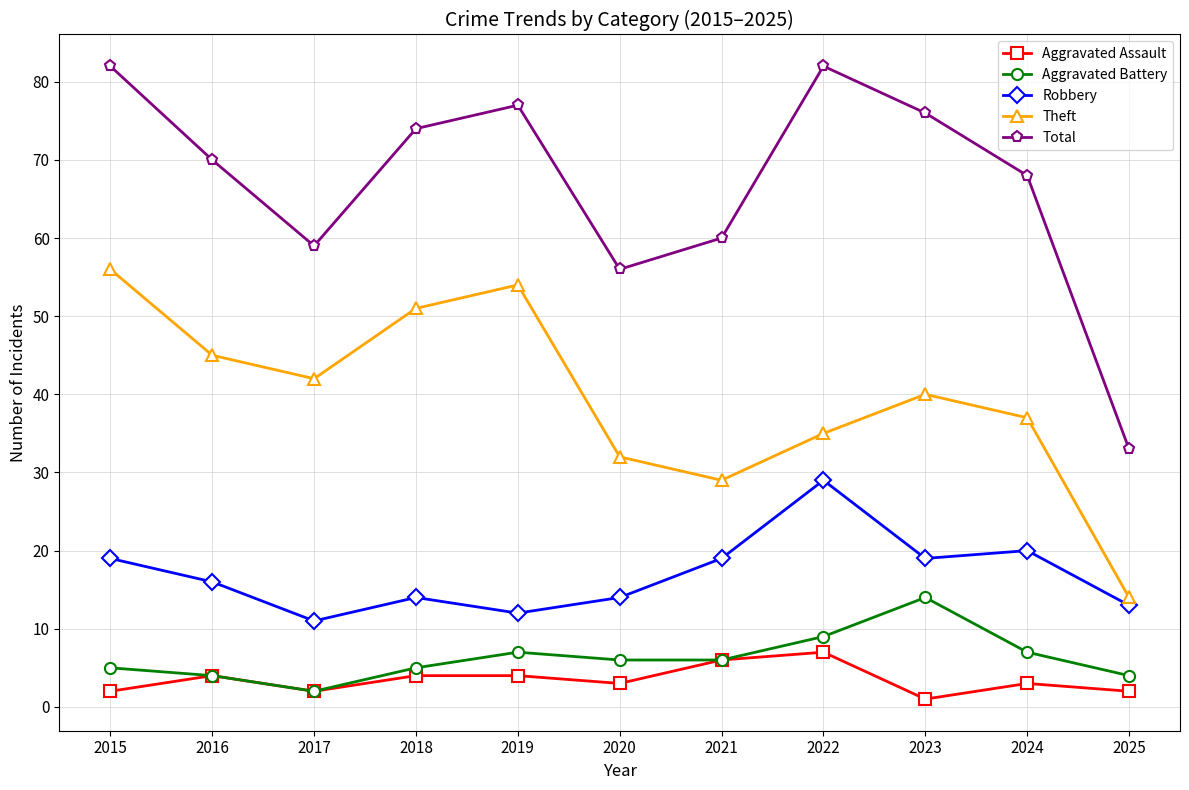

Rank the series by their maximum value, from lowest to highest.

Aggravated Assault, Aggravated Battery, Robbery, Theft, Total